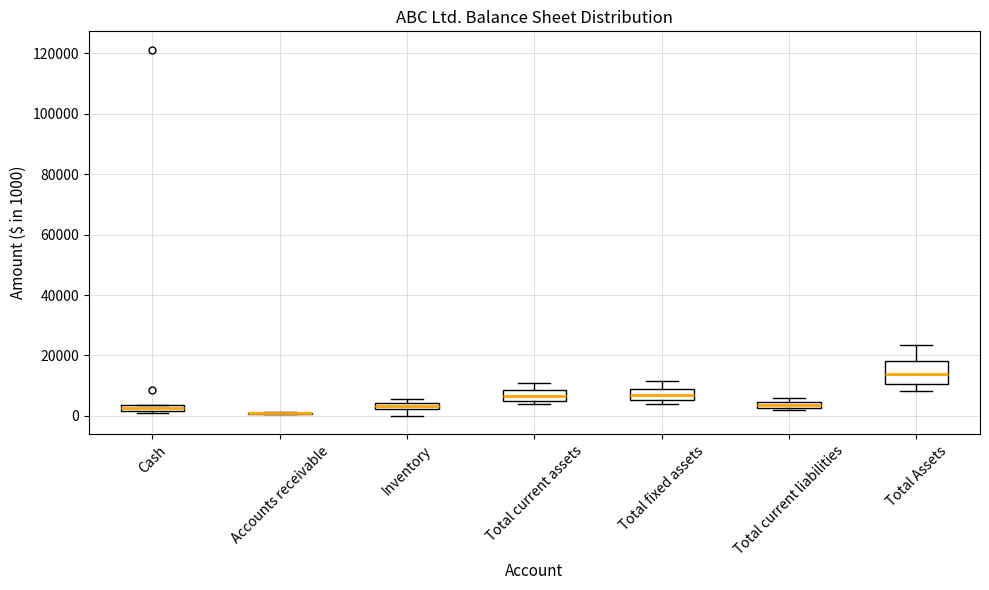

Comparing the boxes themselves (not the whiskers), which one is the tallest?

Total Assets